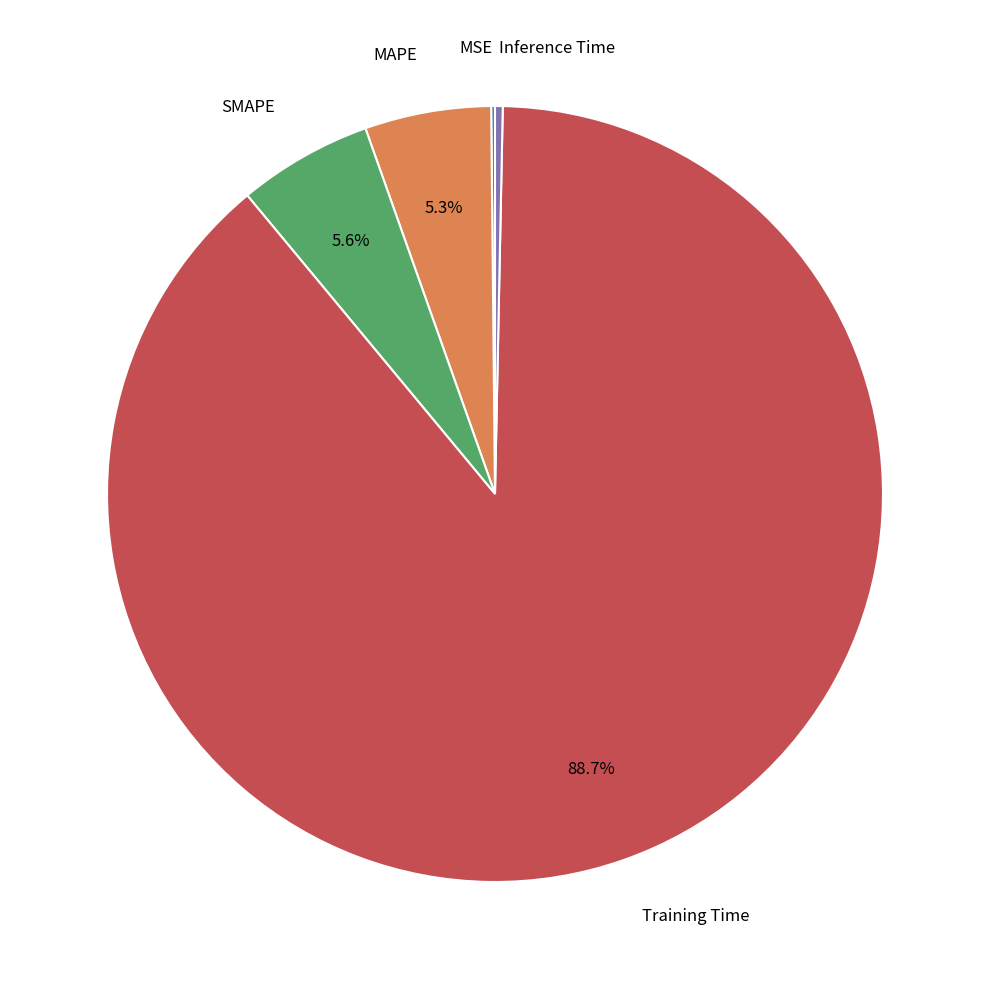

Is there any slice that represents more than half of the pie?

Yes